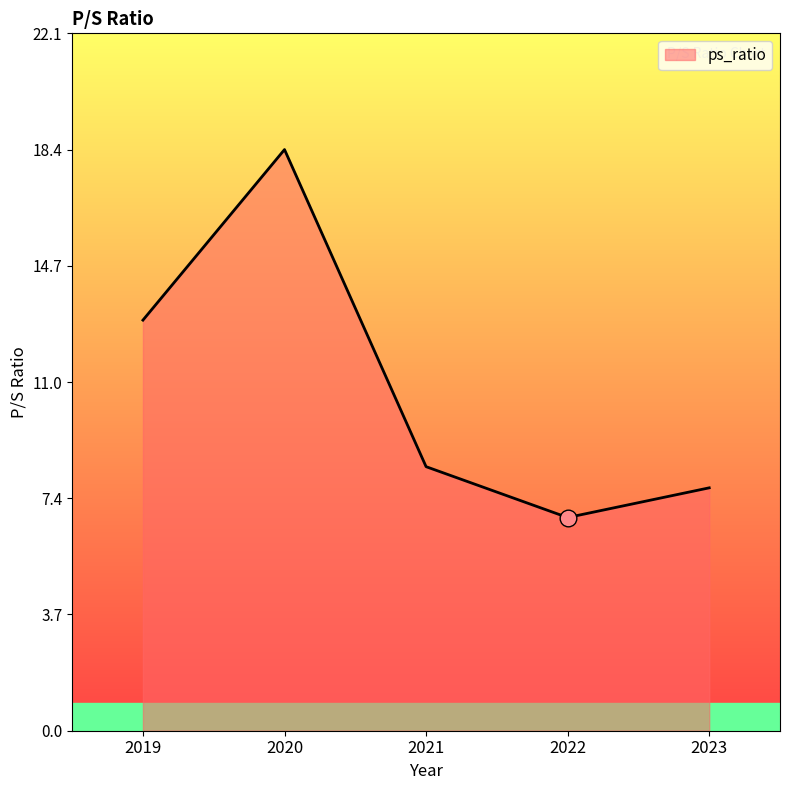

Reading right to left, extract all data points from this chart.

7.7	6.8	8.4	18.4	13.0